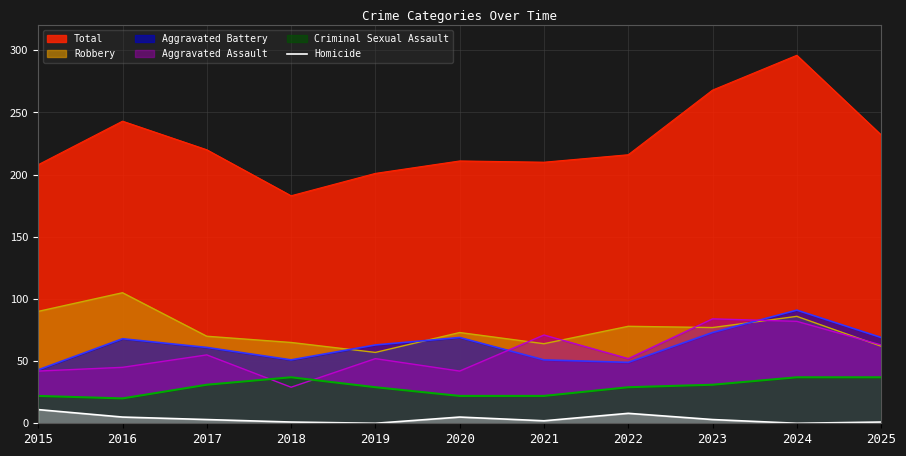

Is the value of Criminal Sexual Assault at 2015 greater than the value of Aggravated Assault at 2016?

No